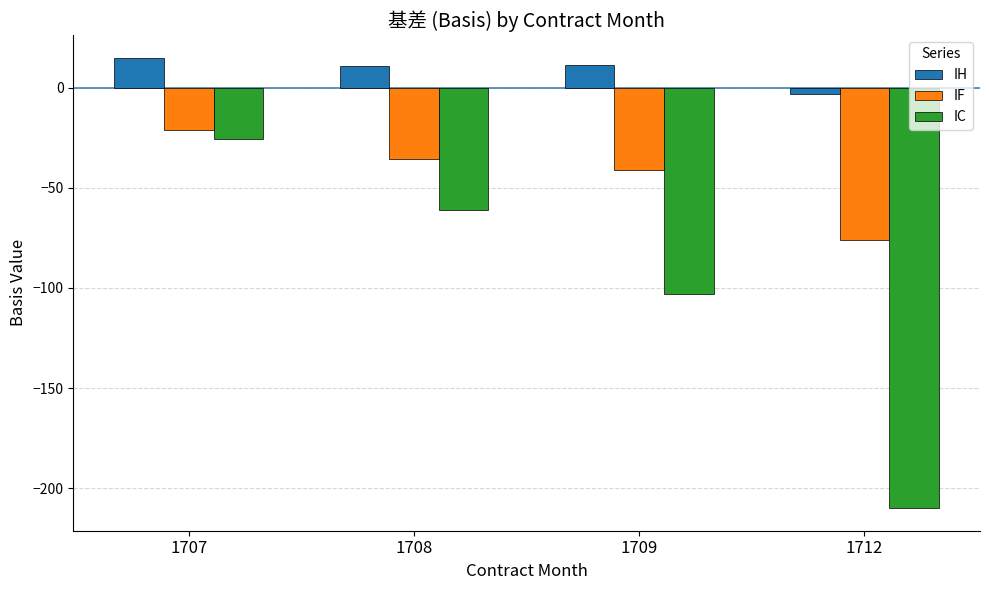

True or false: IF has a value of -41.1 at 1709.

True